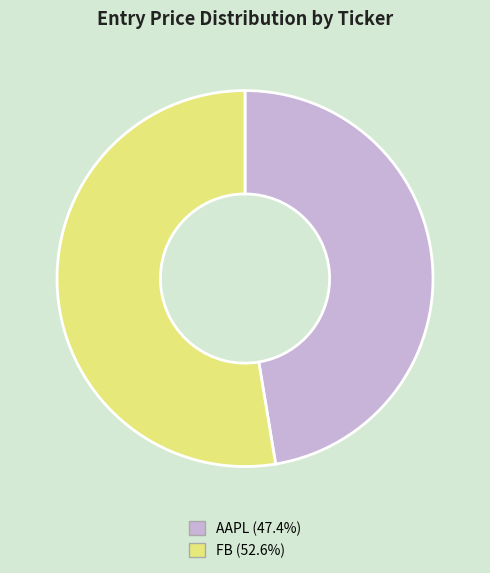

What is the majority slice?

FB